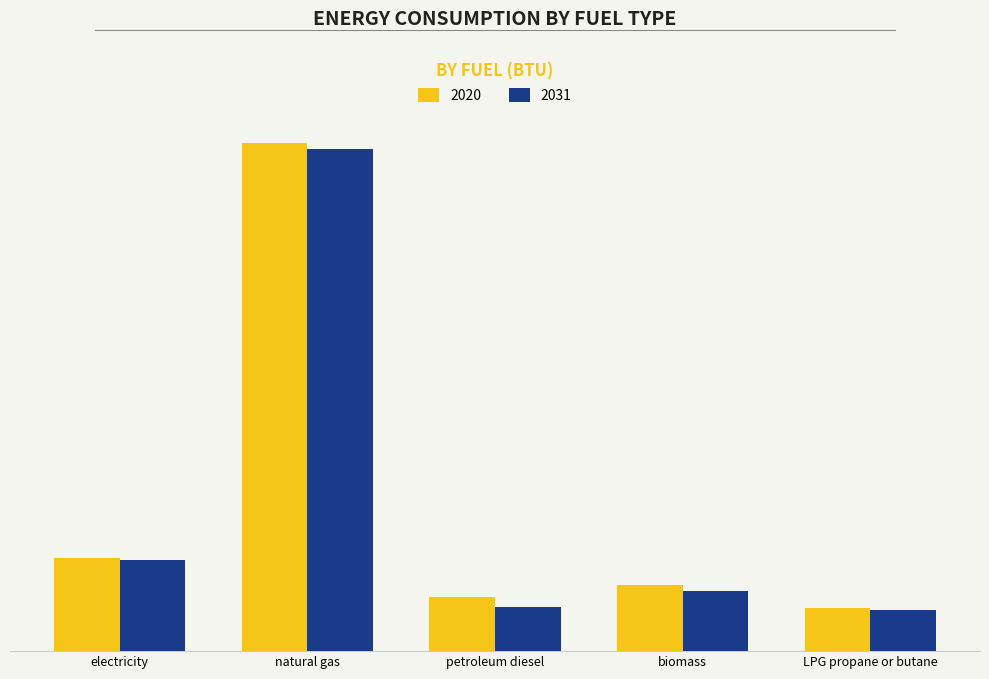

Rank the series by their maximum value, from highest to lowest.

2020, 2031